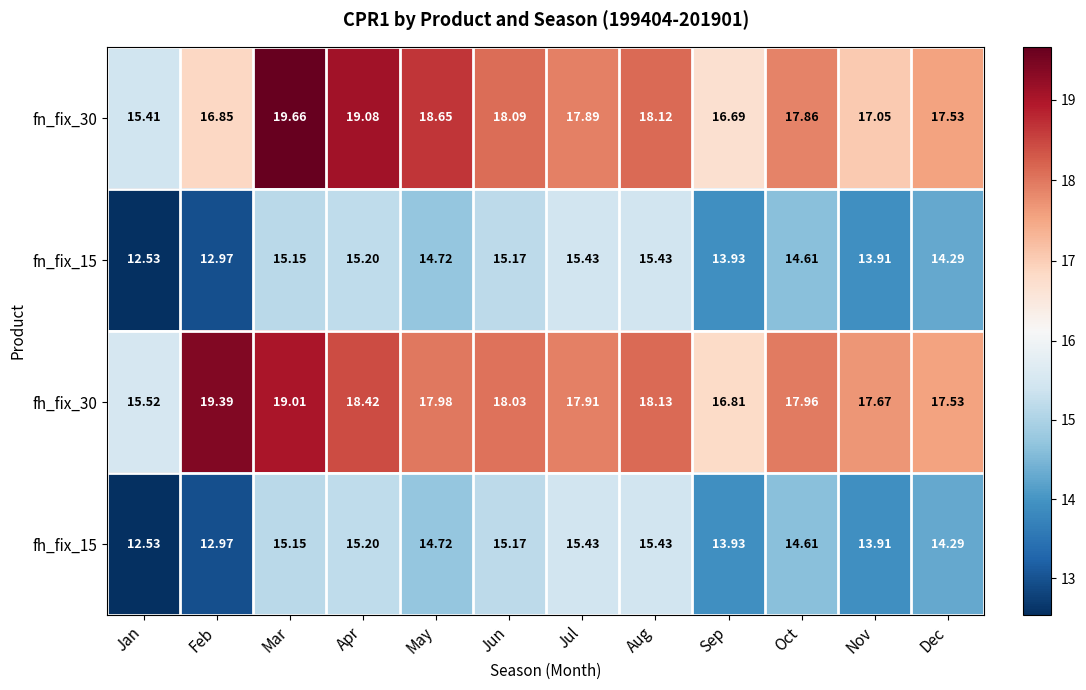

At which category does the chart reach its minimum across all series?

Jan